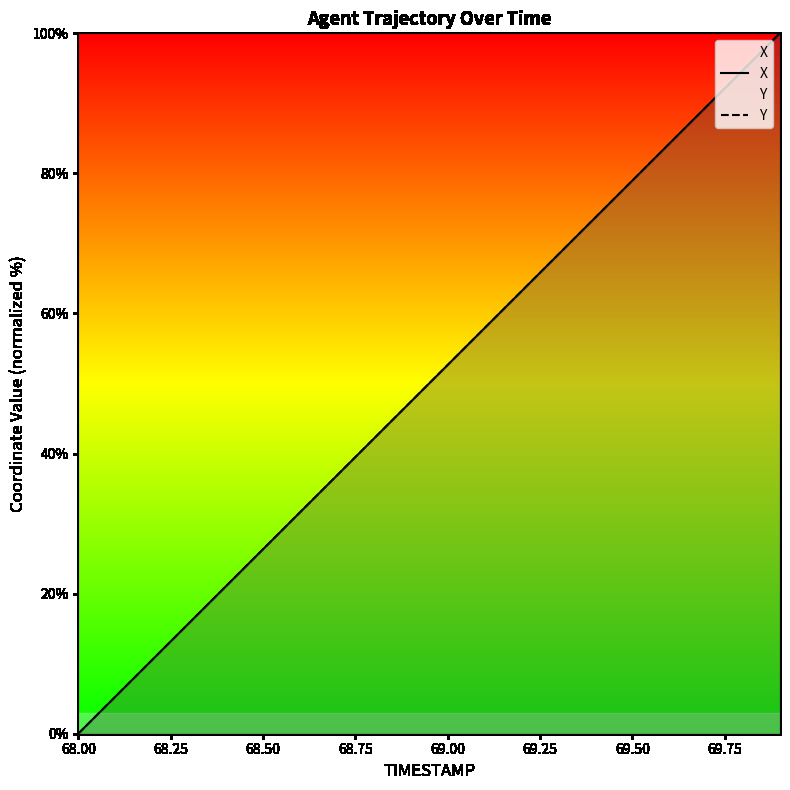

What is the maximum value shown in the chart?

100.0